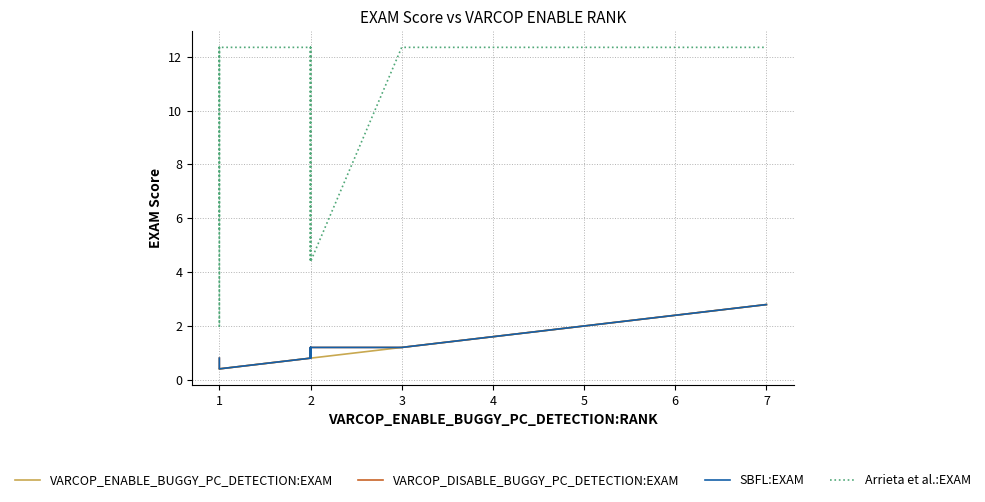

At which label does Arrieta et al.:EXAM reach its peak?

1